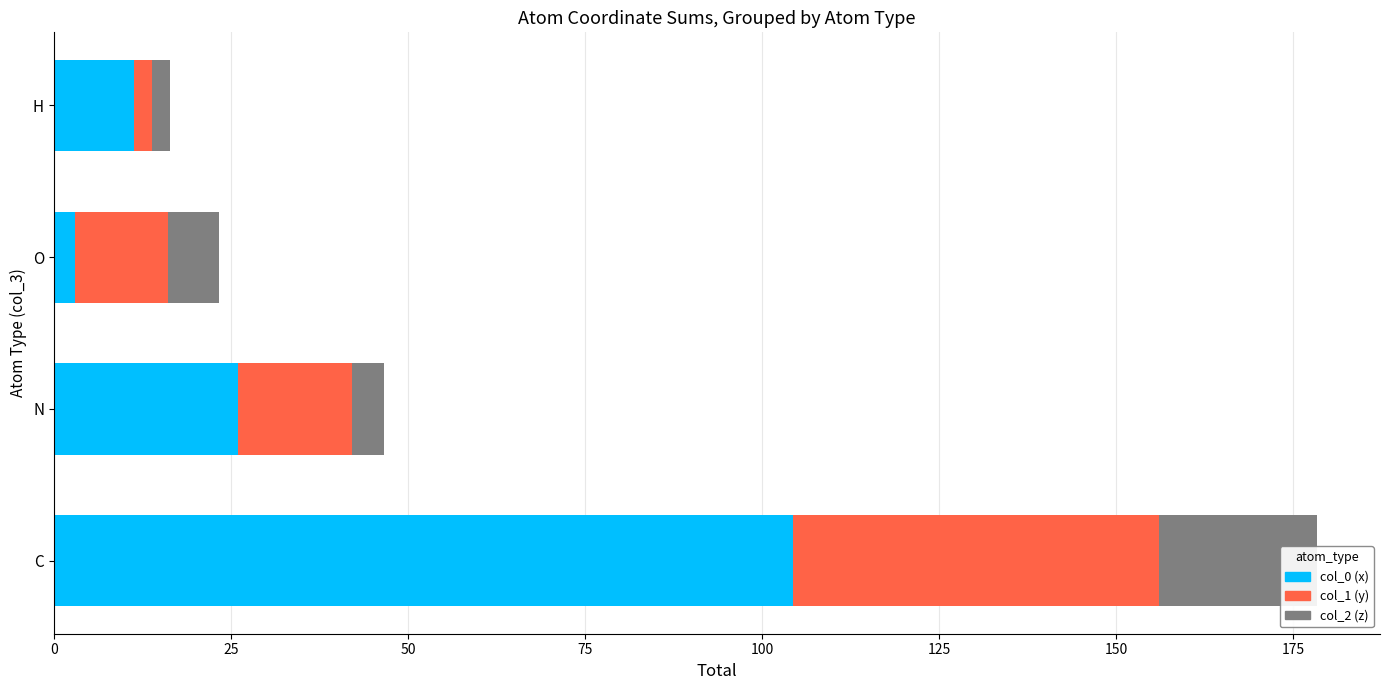

What is the value of the col_0 (x) bar at the 2nd from the left?

26.0